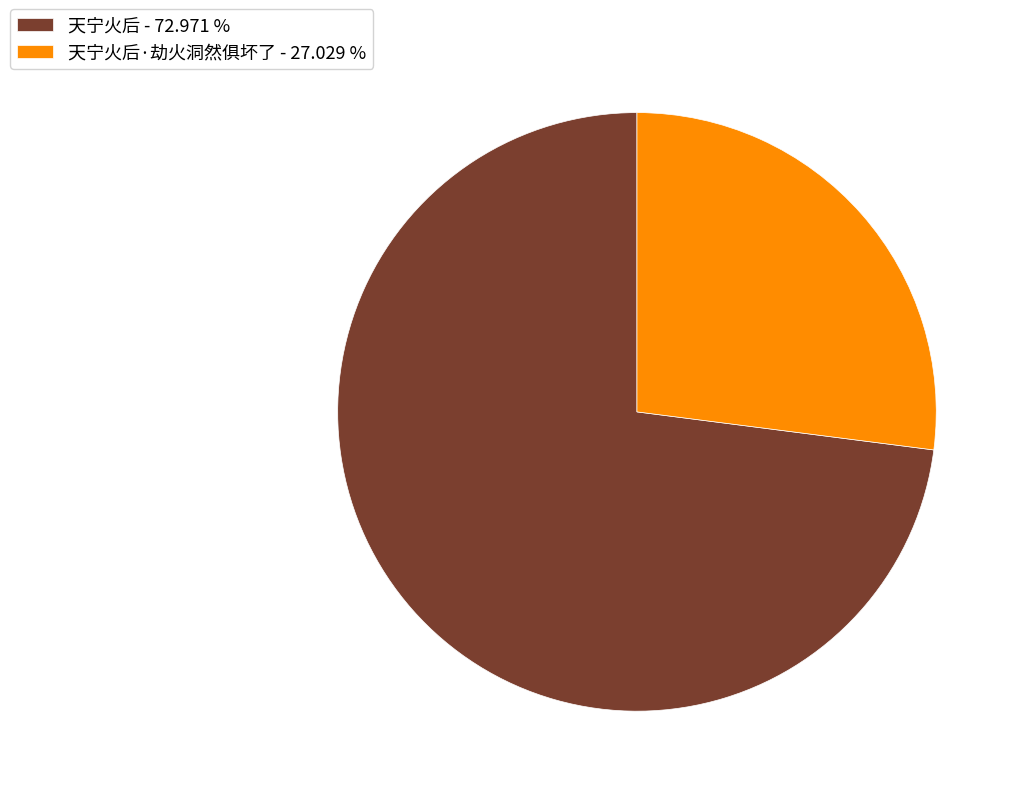

Does 天宁火后 - 72.971 % represent more than half of the total?

Yes